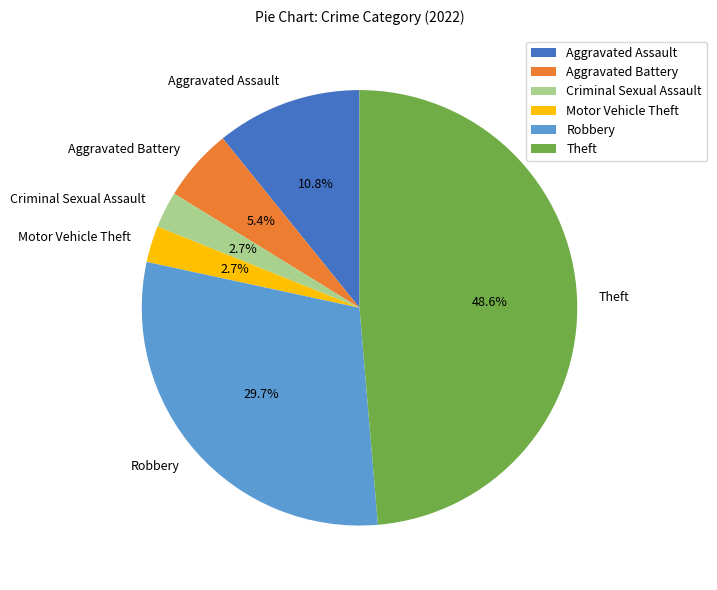

Does Aggravated Assault account for over 50% of the chart?

No